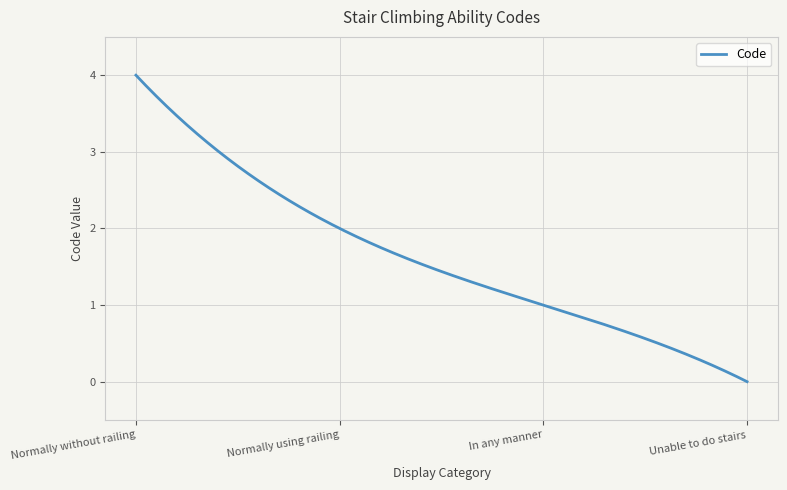

What is the maximum value shown in the chart?

4.0